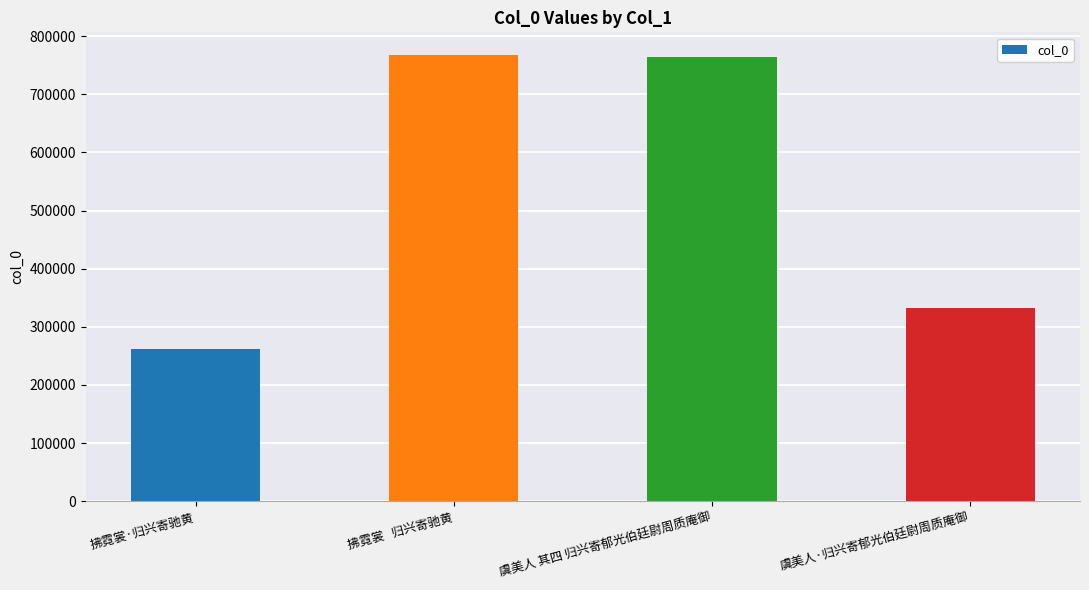

What is the label of the 3rd bar from the left?

虞美人 其四 归兴寄郁光伯廷尉周质庵御